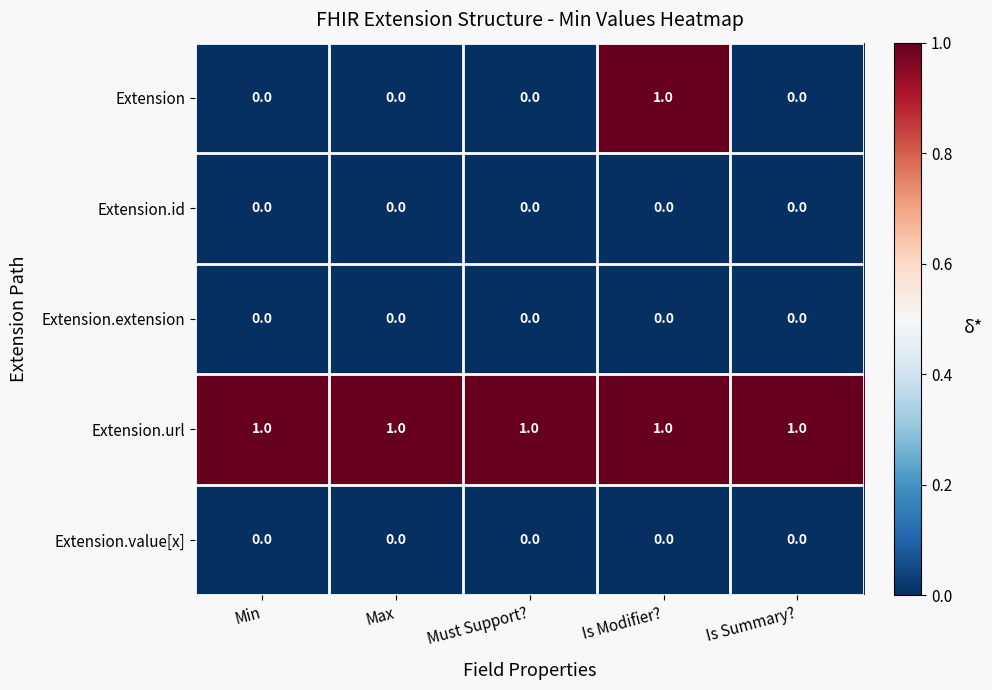

Reading left to right, transcribe all the data shown in this chart.

Extension: 0	0	0	1	0
Extension.id: 0	0	0	0	0
Extension.extension: 0	0	0	0	0
Extension.url: 1	1	1	1	1
Extension.value[x]: 0	0	0	0	0